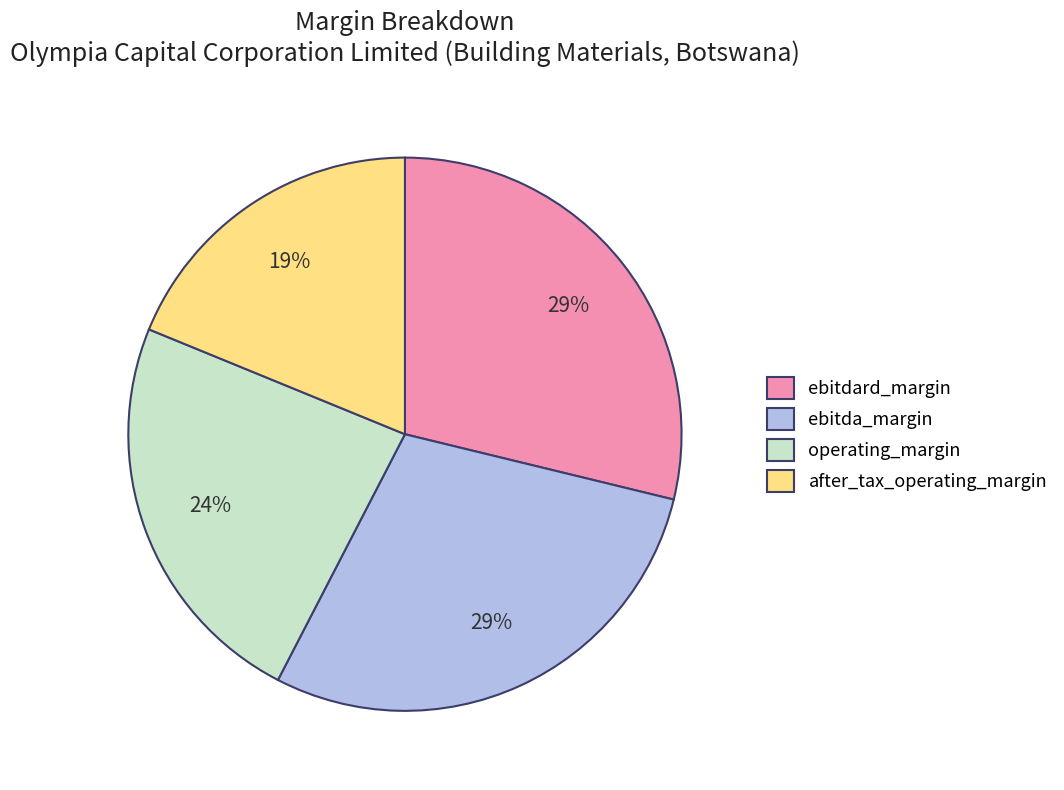

Is it true that after_tax_operating_margin is 32% of the pie?

False